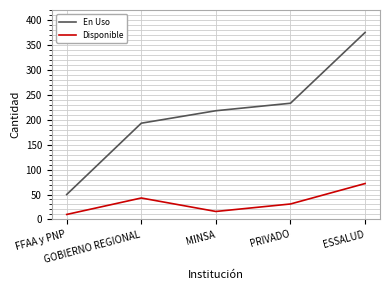

Rank the categories by En Uso value from lowest to highest.

FFAA y PNP, GOBIERNO REGIONAL, MINSA, PRIVADO, ESSALUD